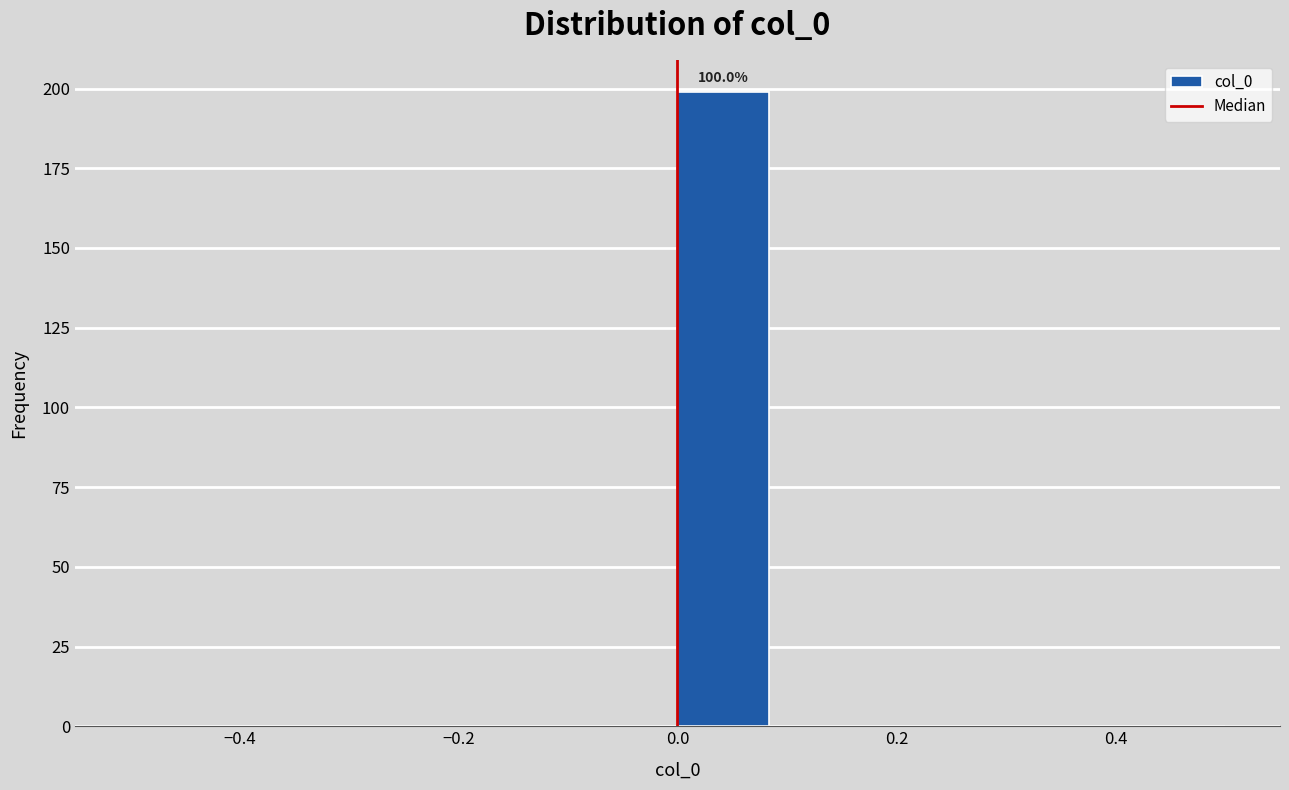

Over which range of the x-axis is the bar tallest?

0.00 to 0.08